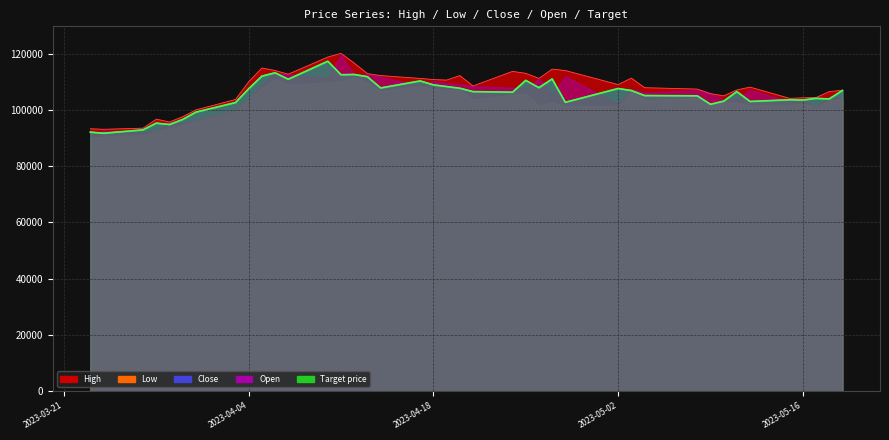

Where is the first local minimum for Target price?

2023-03-24